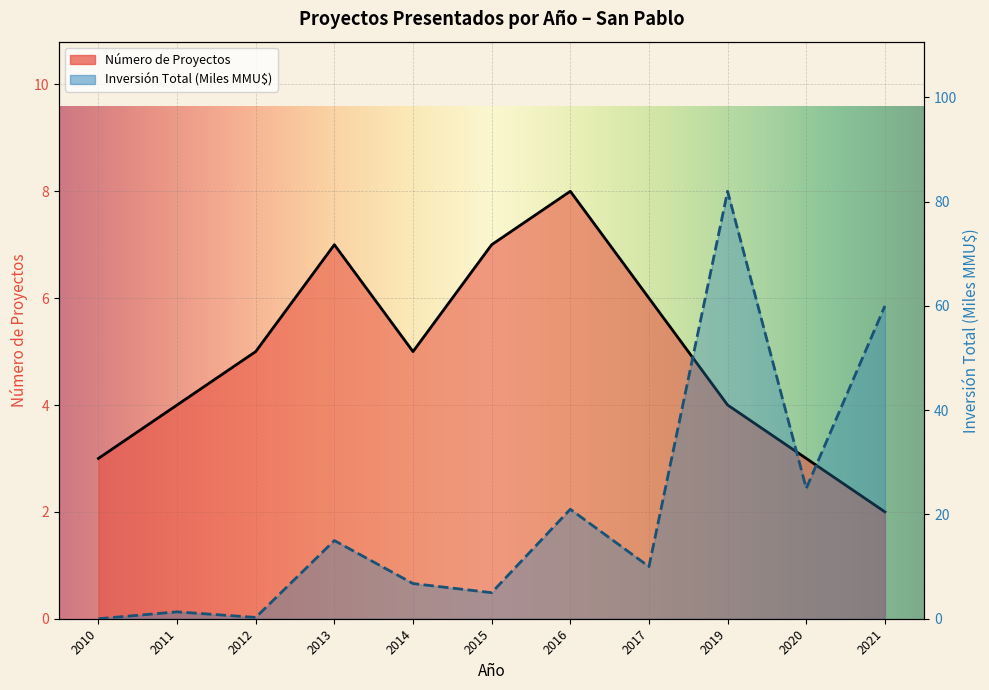

Is it true that Inversión Total (MMU$) equals 5.0 at 2015?

True